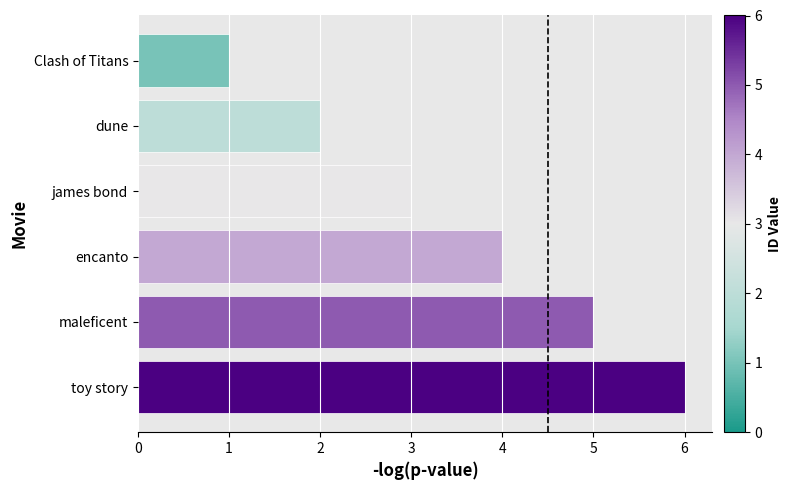

What is the maximum value shown in the chart?

6